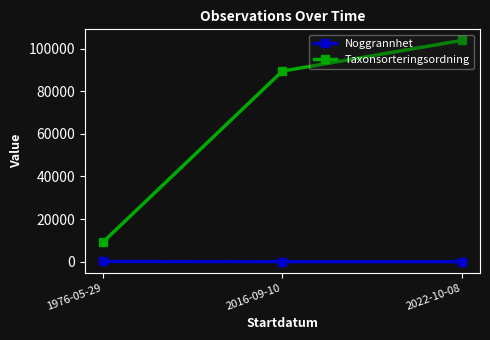

What is the label of the 2nd point from the right?

2016-09-10